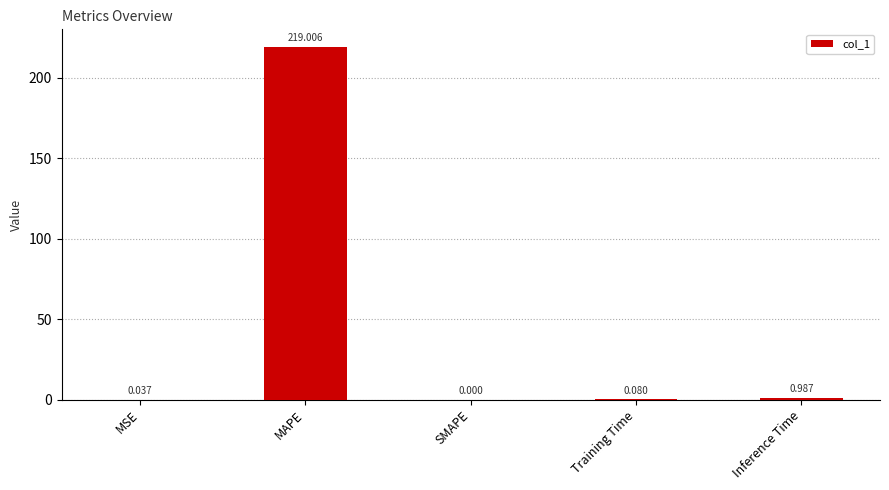

Is it true that the value at MAPE is 219.0?

True